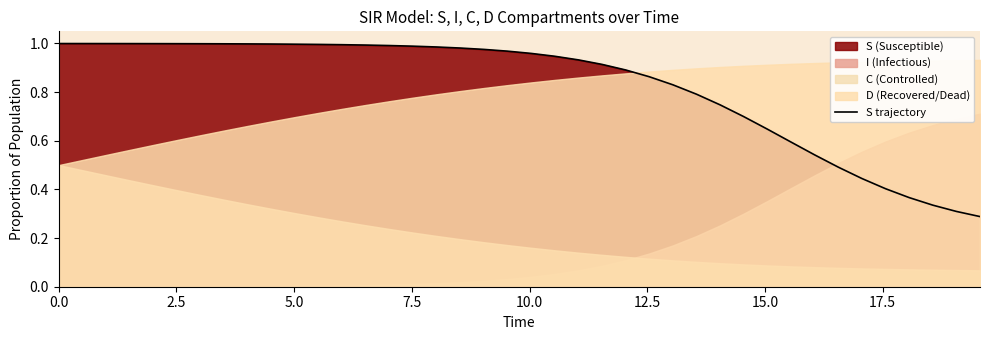

The chart shows a value of 0.4 at 25. True or false?

False